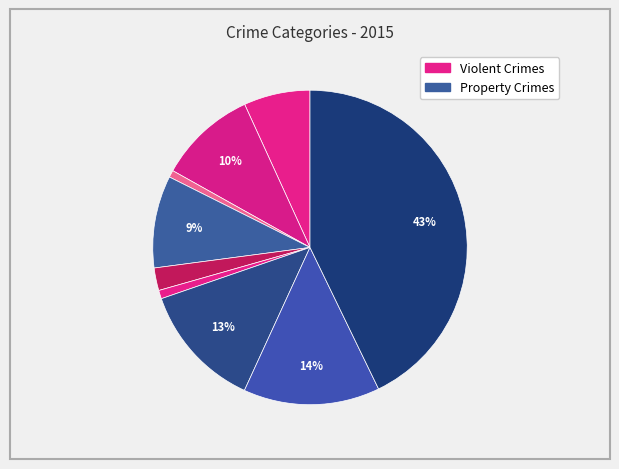

How many segments does this pie chart have?

9